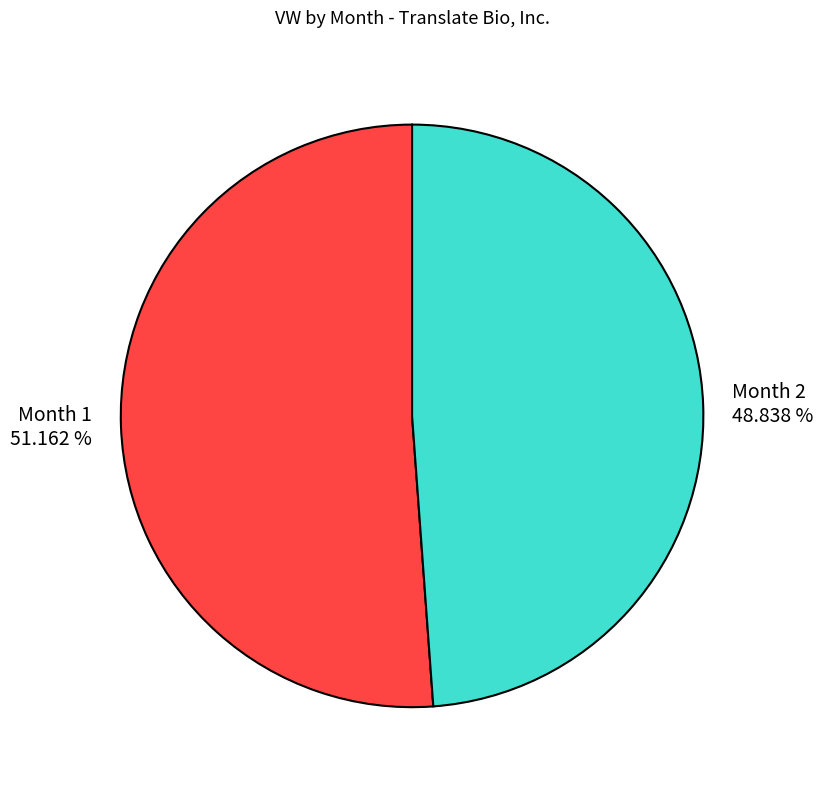

Is the sum of Month 1 and Month 2 greater than half?

Yes